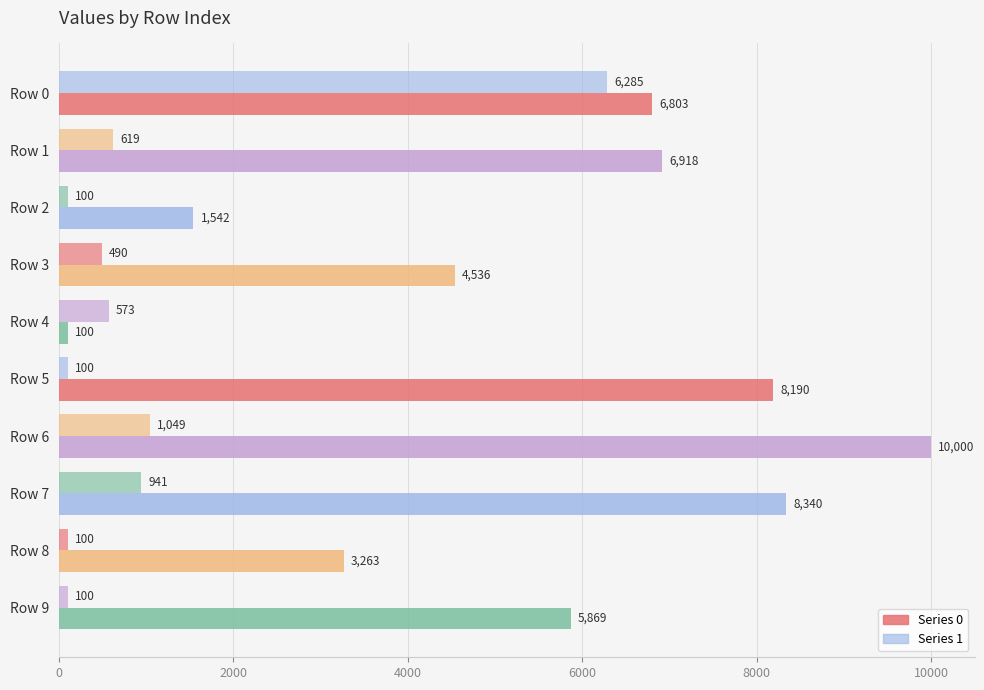

Count the number of data series in this chart.

2